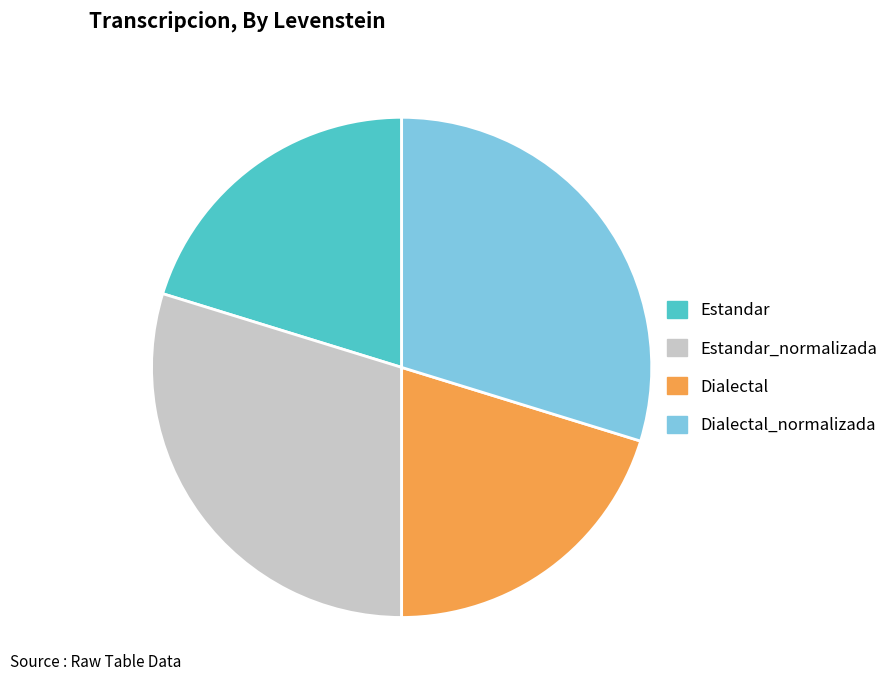

Is there a majority slice in this chart?

No